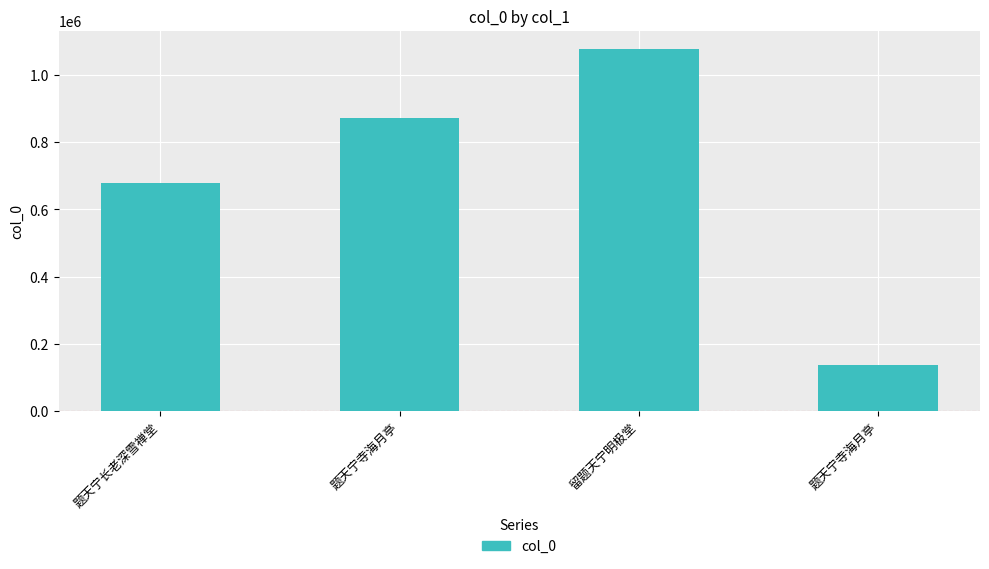

Count the number of categories in the chart.

4